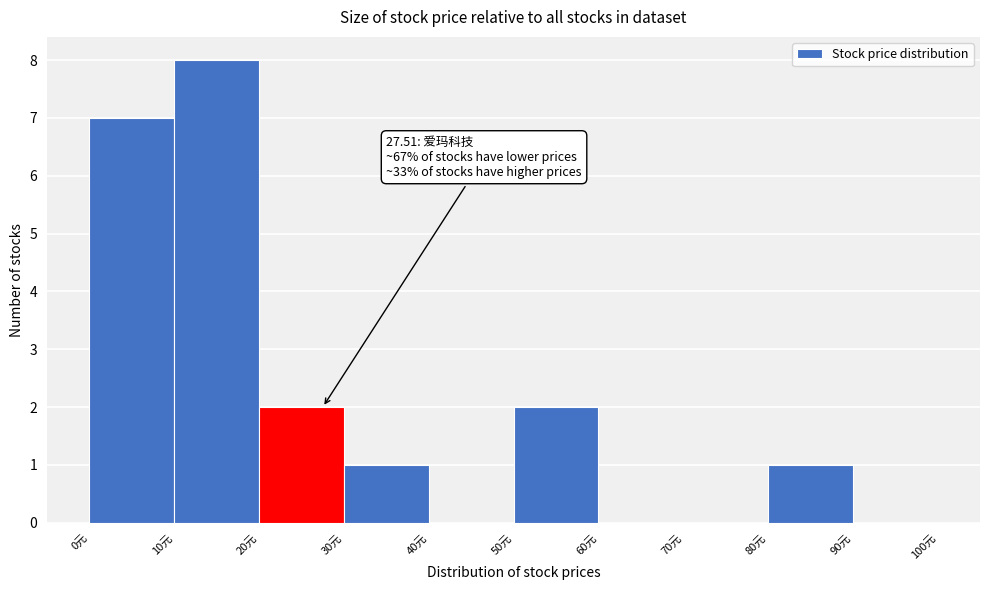

Over which range of the x-axis is the bar tallest?

10 to 20